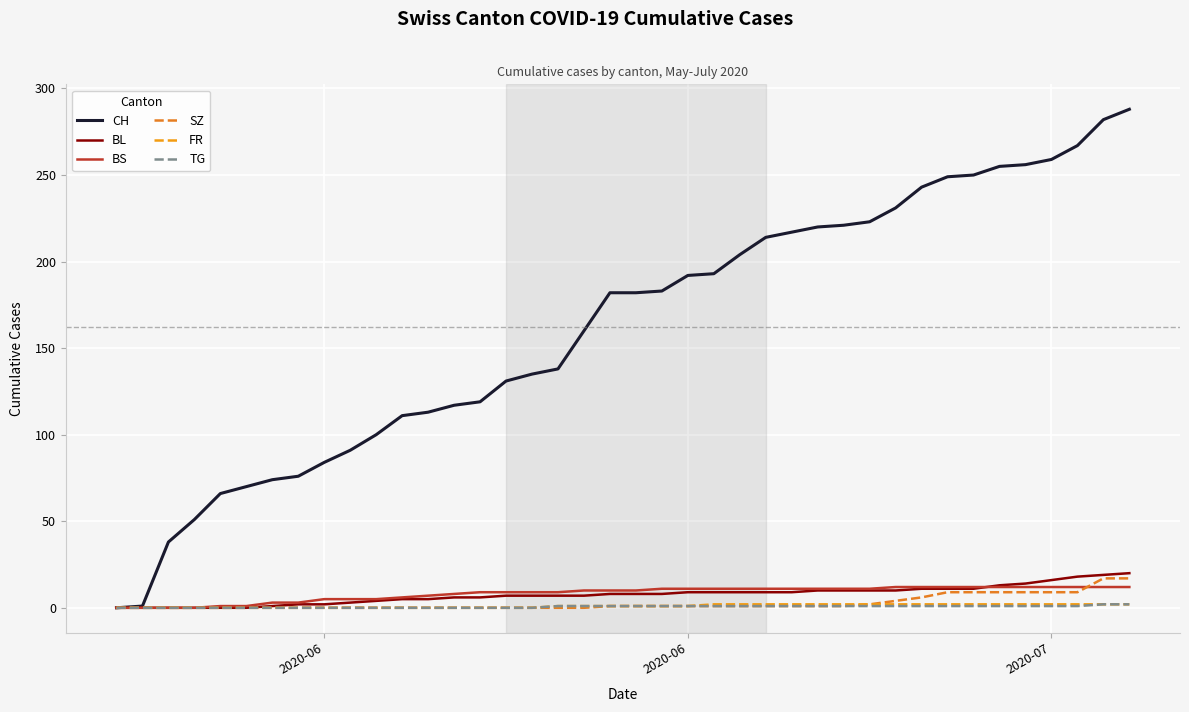

How many lines are shown in the chart?

6